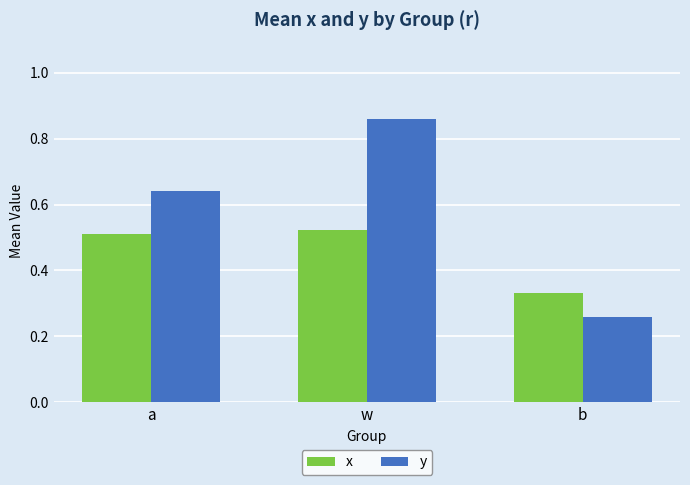

The x series shows 0.5 at w. True or false?

True